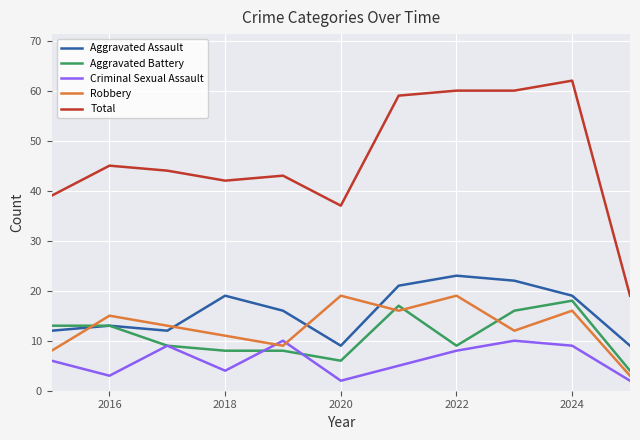

How many distinct data groups are displayed?

5